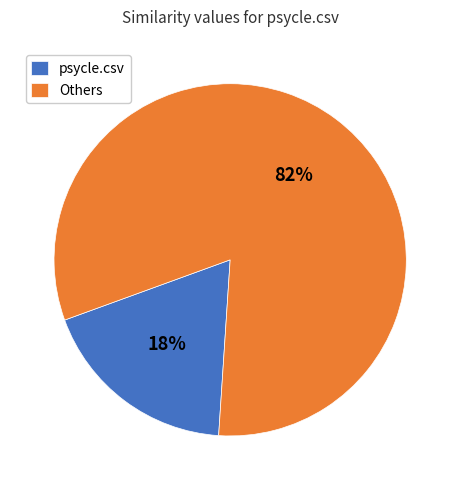

Is it true that psycle.csv is 18% of the pie?

True